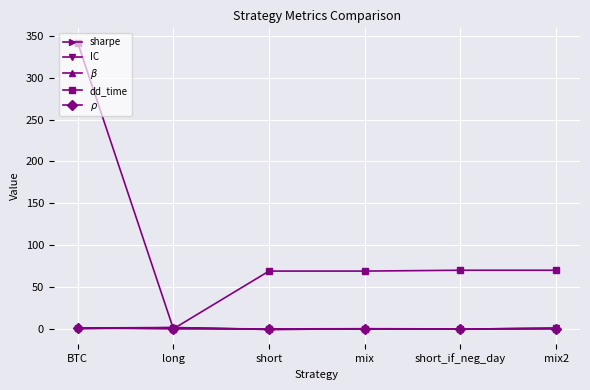

How many lines are shown in the chart?

5